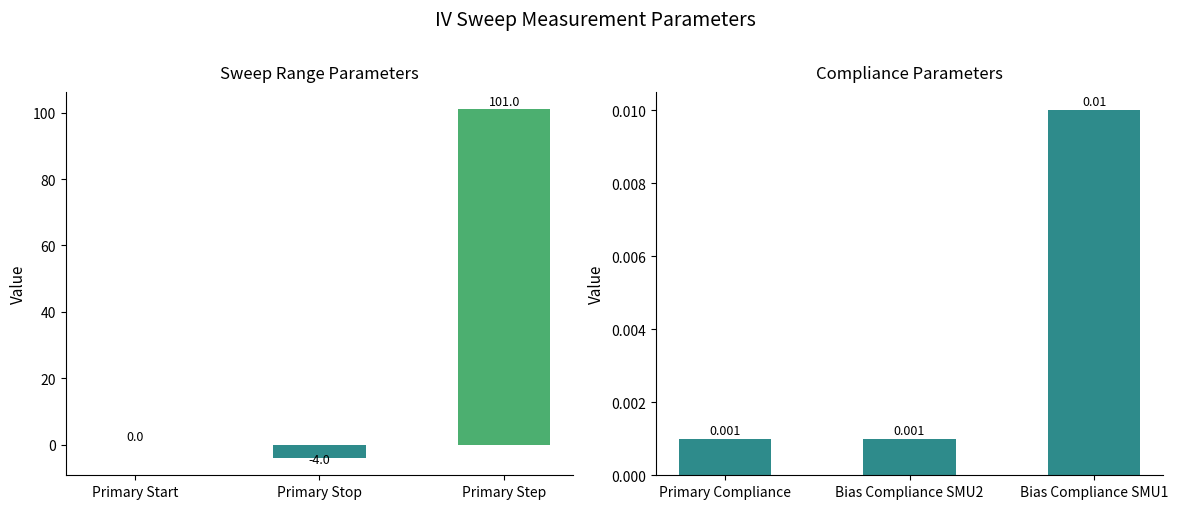

The value of Compliance Parameters at Primary Compliance is 0.0. True or false?

False